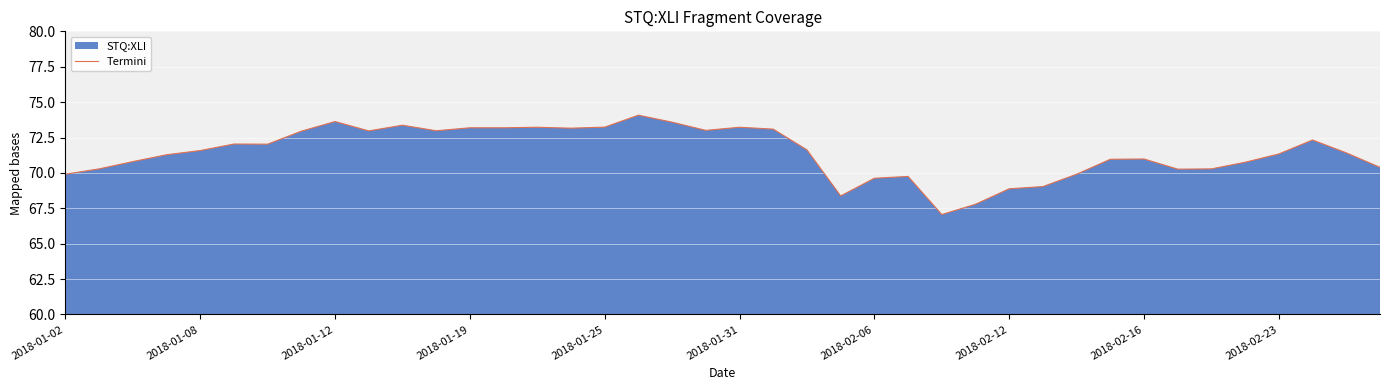

The chart shows a value of 69.6 at 2018-02-06. True or false?

True